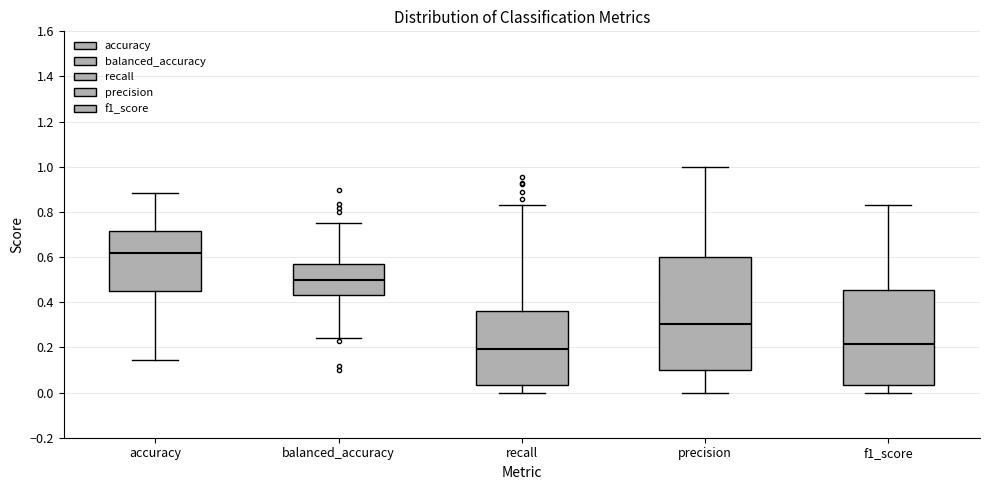

Reading left to right, transcribe this box plot: for each box, give where its median line is, the range the box spans, and where its two whiskers end, as read against the y-axis. The values are not printed on the chart, so give them approximately, as read against the axis.

accuracy: median 0.62, box 0.46 to 0.72, whiskers 0.14 to 0.88
balanced_accuracy: median 0.50, box 0.44 to 0.58, whiskers 0.24 to 0.74
recall: median 0.20, box 0.04 to 0.36, whiskers 0.00 to 0.84
precision: median 0.30, box 0.10 to 0.60, whiskers 0.00 to 1.00
f1_score: median 0.22, box 0.04 to 0.46, whiskers 0.00 to 0.84